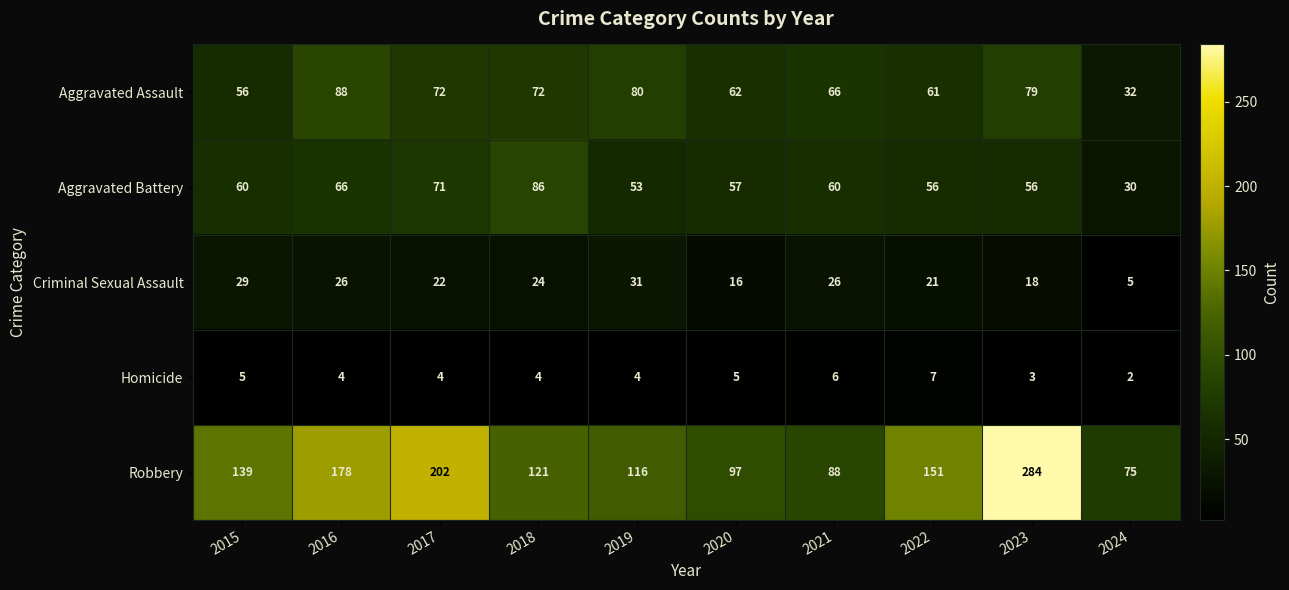

What is the total value across all series at 2015?

289